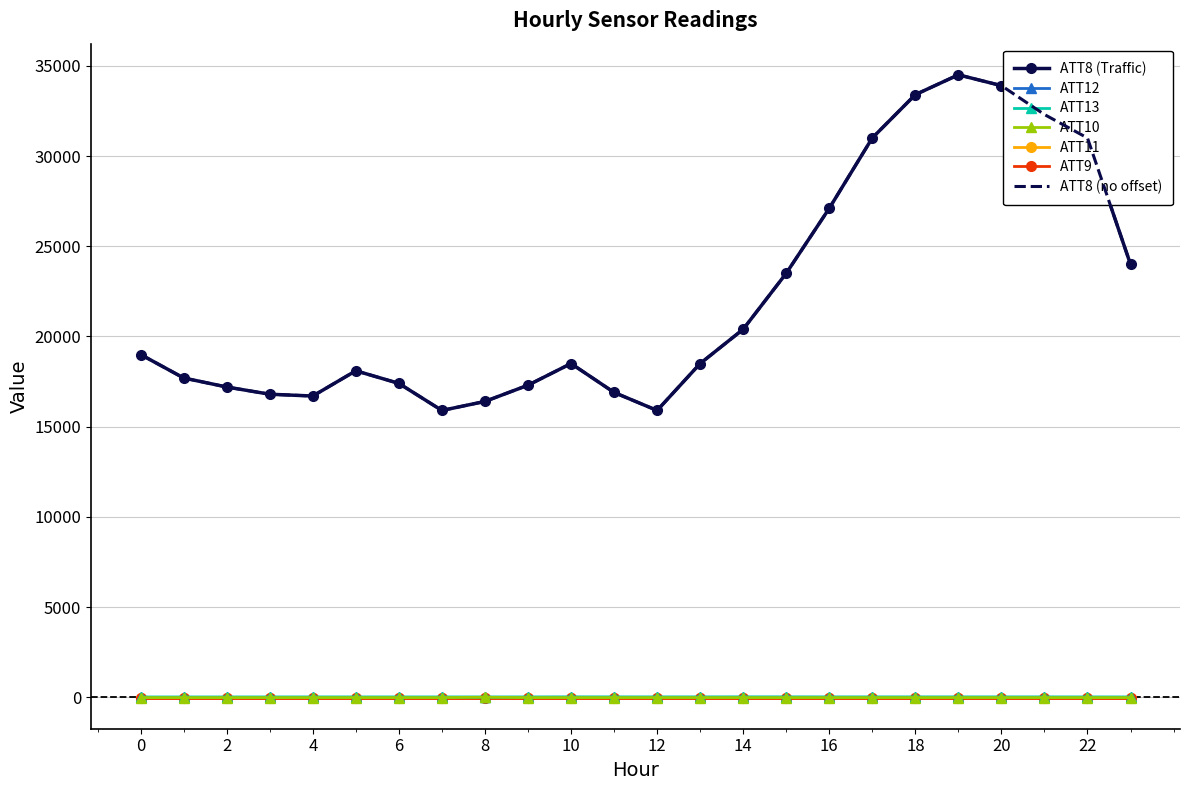

List the labels in order of ATT12 value, smallest first.

0, 6, 7, 8, 1, 5, 2, 3, 4, 21, 23, 11, 12, 9, 20, 22, 18, 19, 17, 13, 14, 10, 16, 15